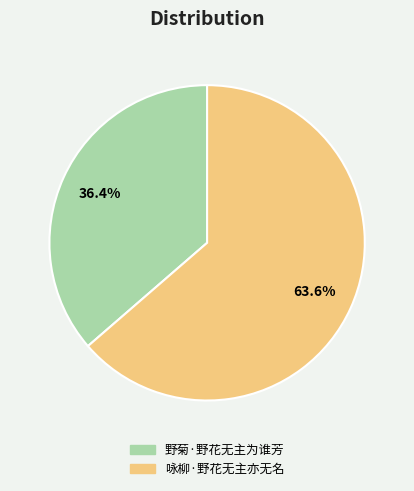

What is the total percentage of 咏柳·野花无主亦无名 and 野菊·野花无主为谁芳?

100.0%